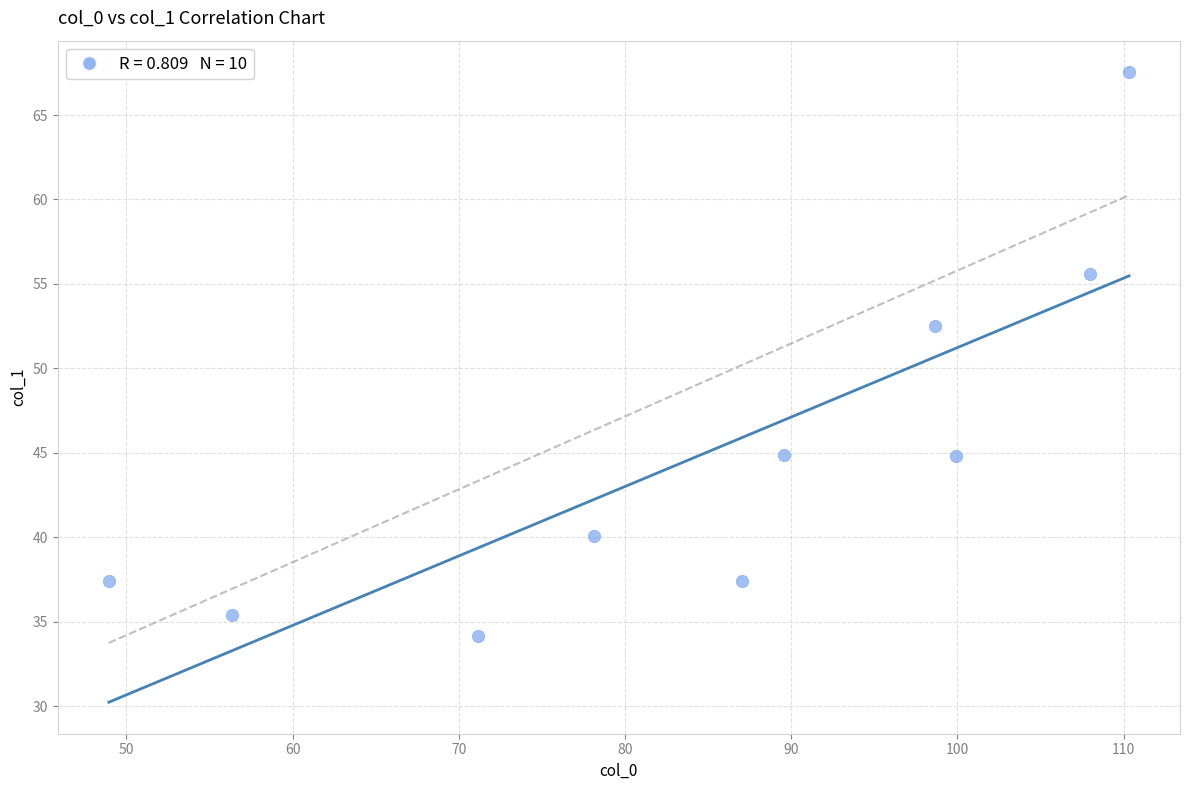

What is the average Y value?

45.0